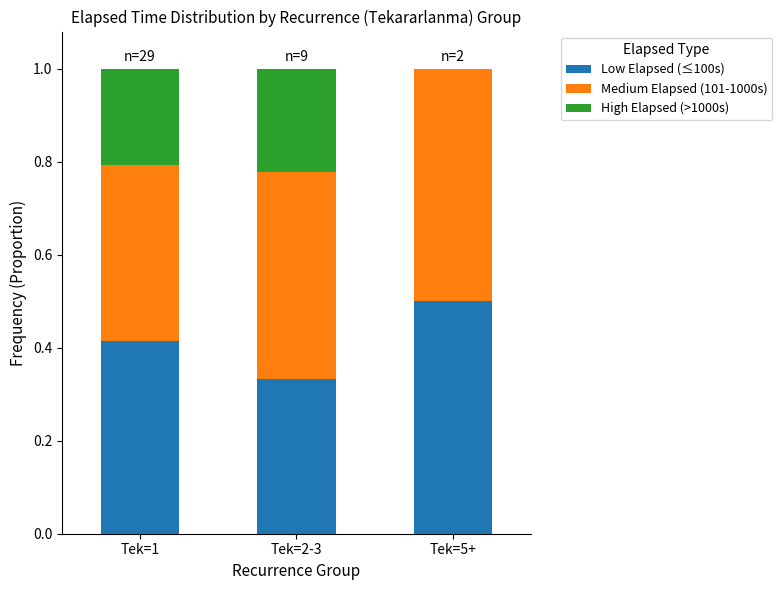

At which label does Low Elapsed (≤100s) reach its peak?

Tek=5+